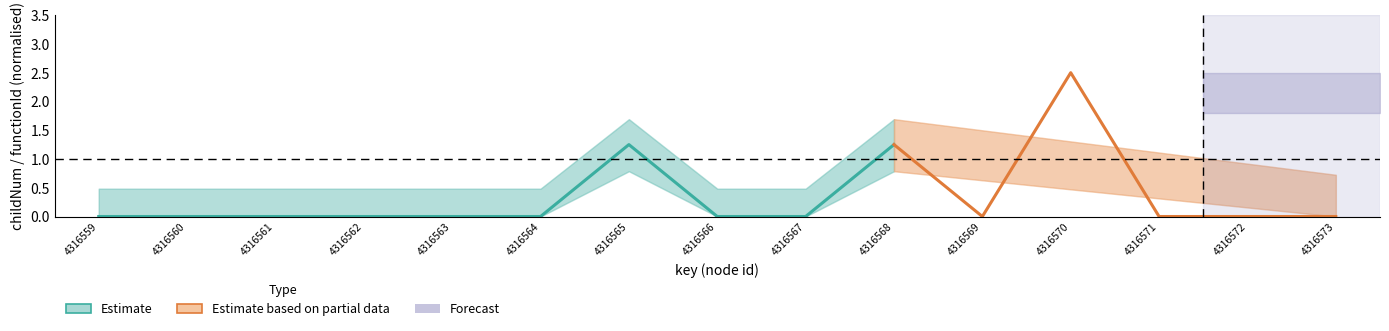

Where is childNum_lower nearest to the value 0?

4316559